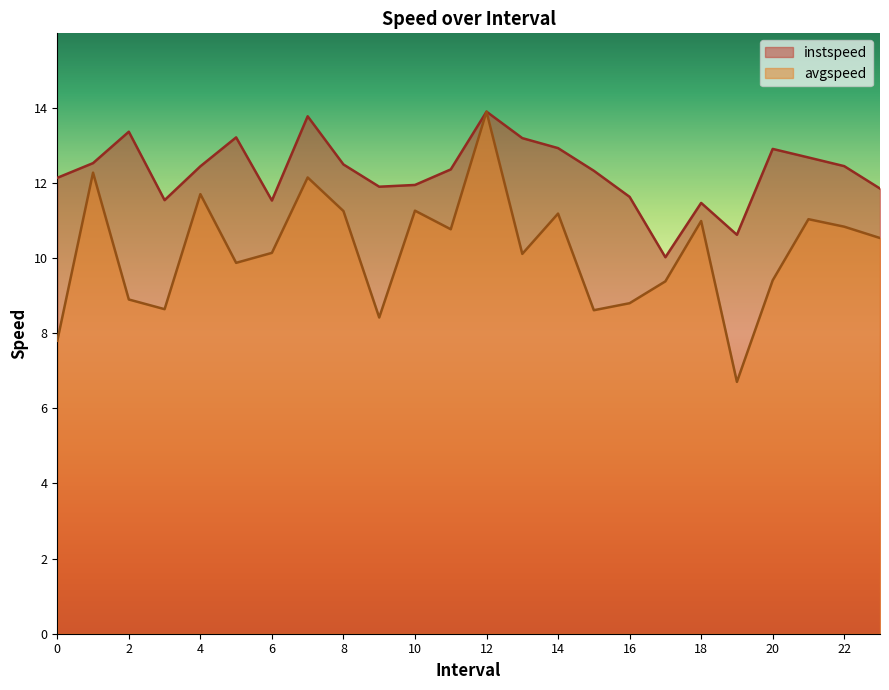

What is the label of the 22nd point from the left?

21.0